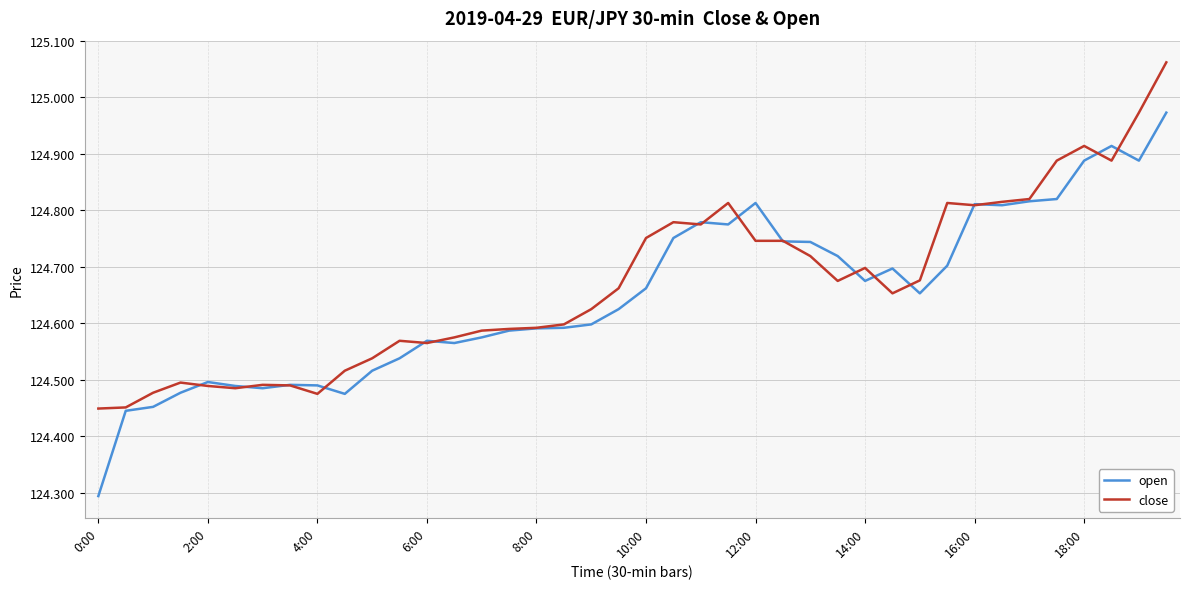

List the series in order of their peak value, lowest first.

open, close